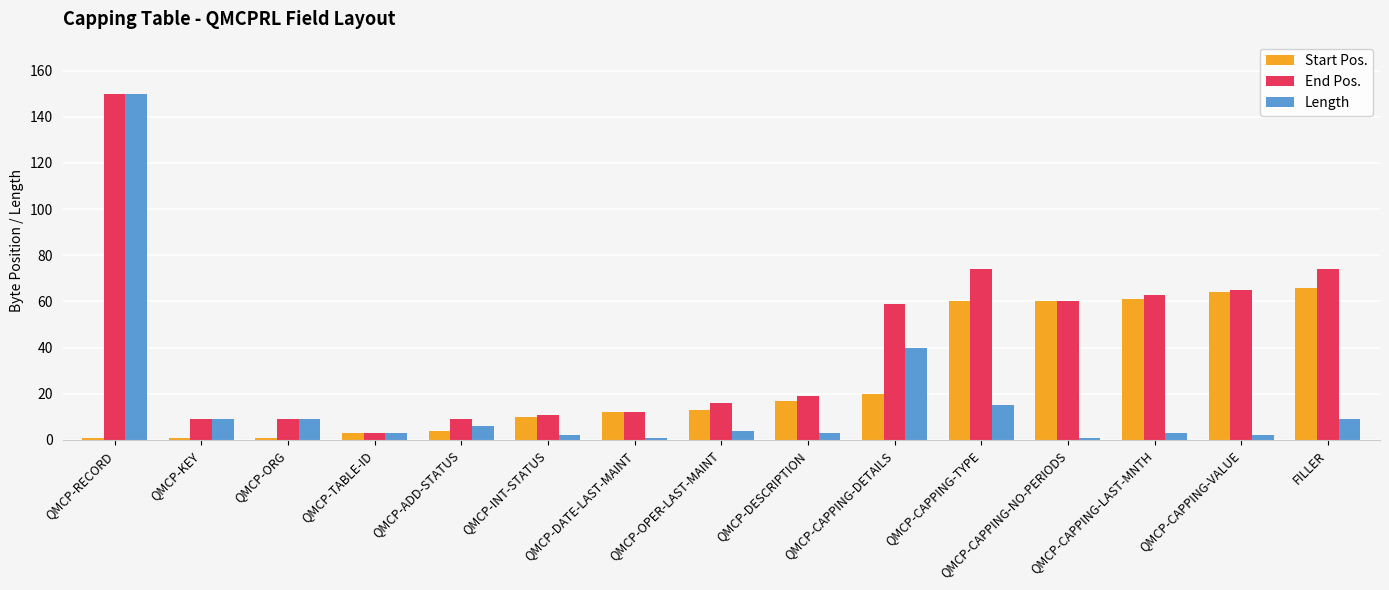

What is the value of the Start Pos. bar at the 3rd from the left?

1